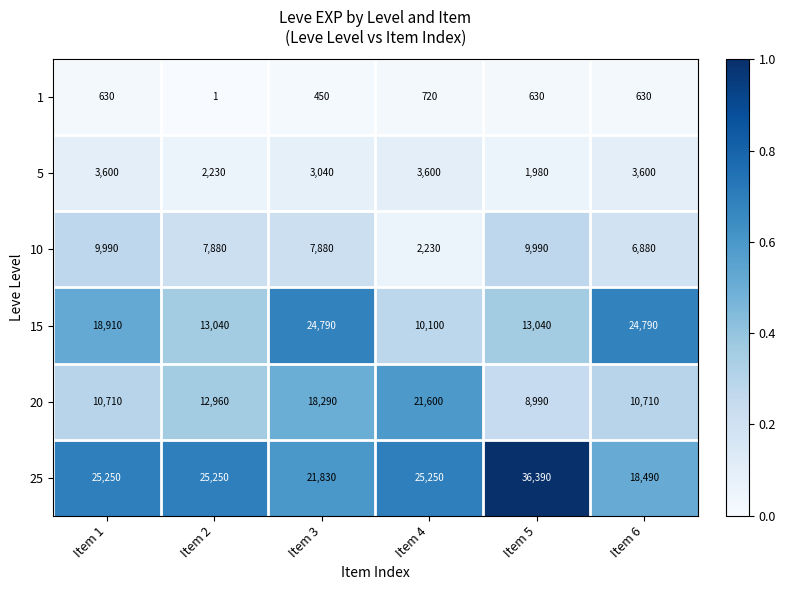

What is the difference between the maximum and second lowest values in the 1 series?

270